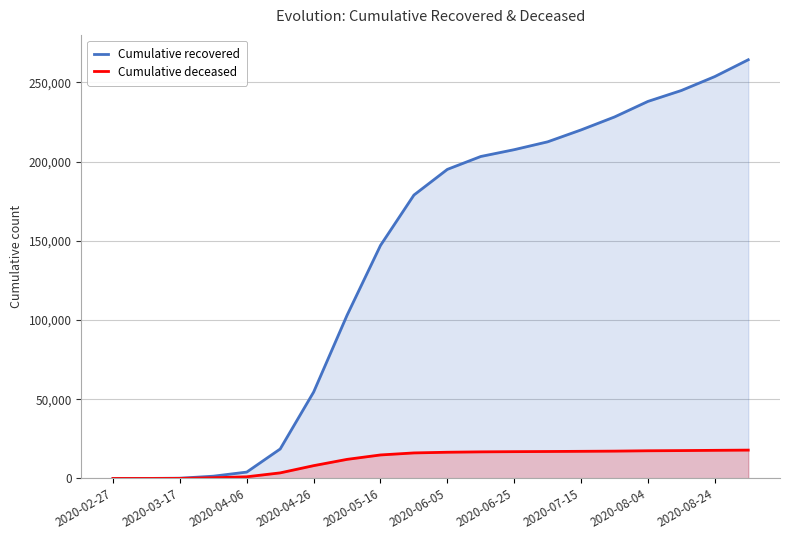

Which series has the widest spread of values?

Cumulative recovered